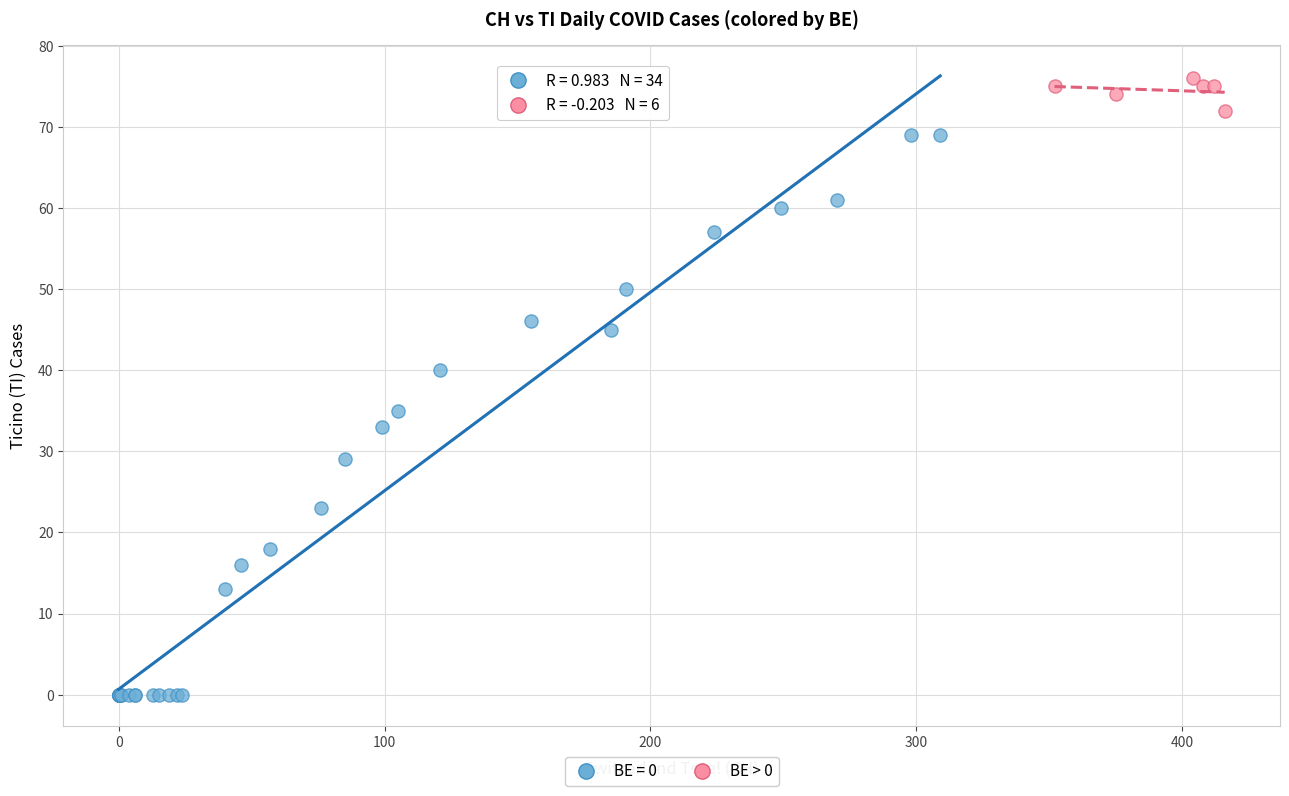

Which series reaches the minimum Y coordinate?

BE = 0